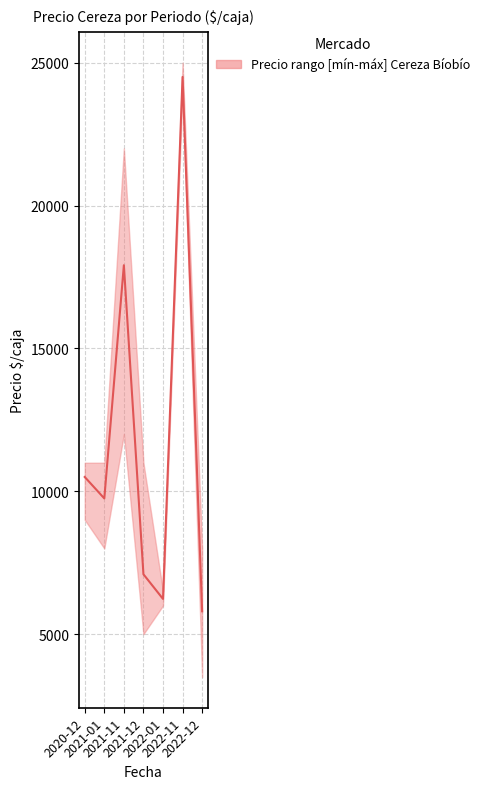

Rank the categories by value from highest to lowest.

2022-11, 2021-11, 2020-12, 2021-01, 2021-12, 2022-01, 2022-12